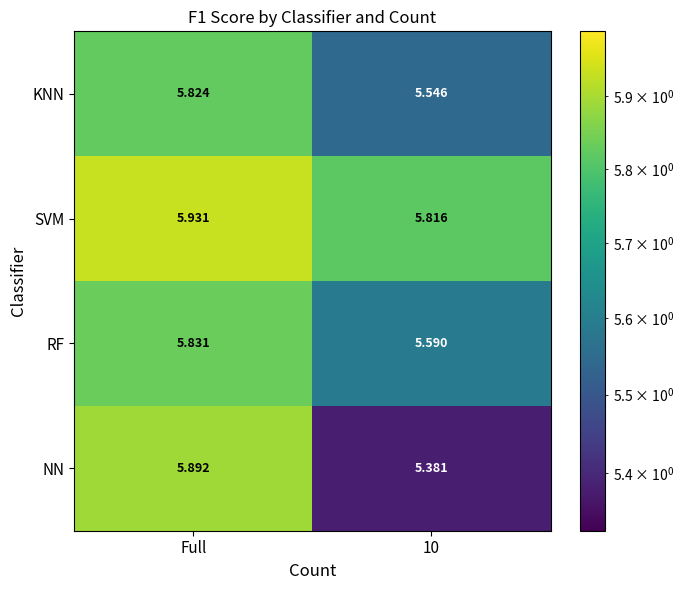

At which category is the sum across all series the highest?

Full